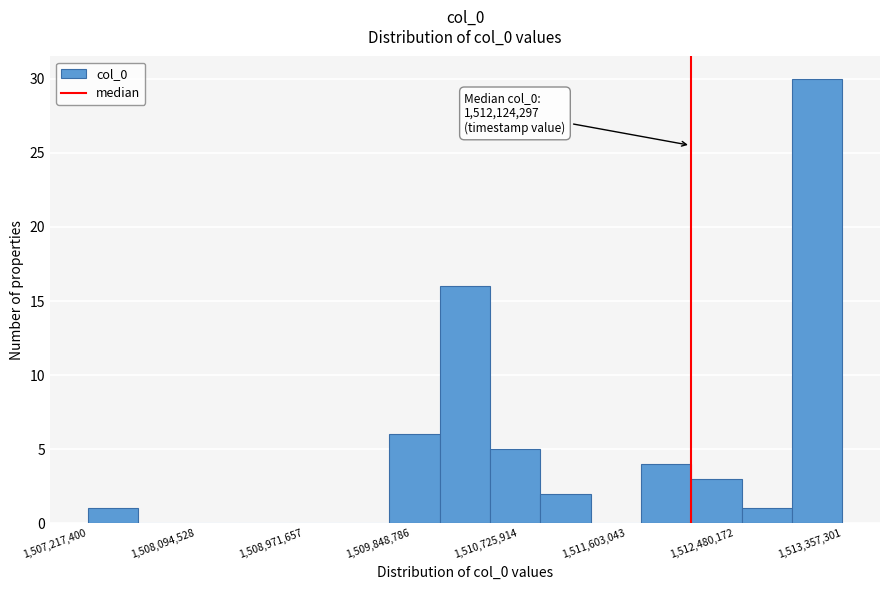

Over which range of the x-axis is the bar tallest?

1512900000 to 1513400000